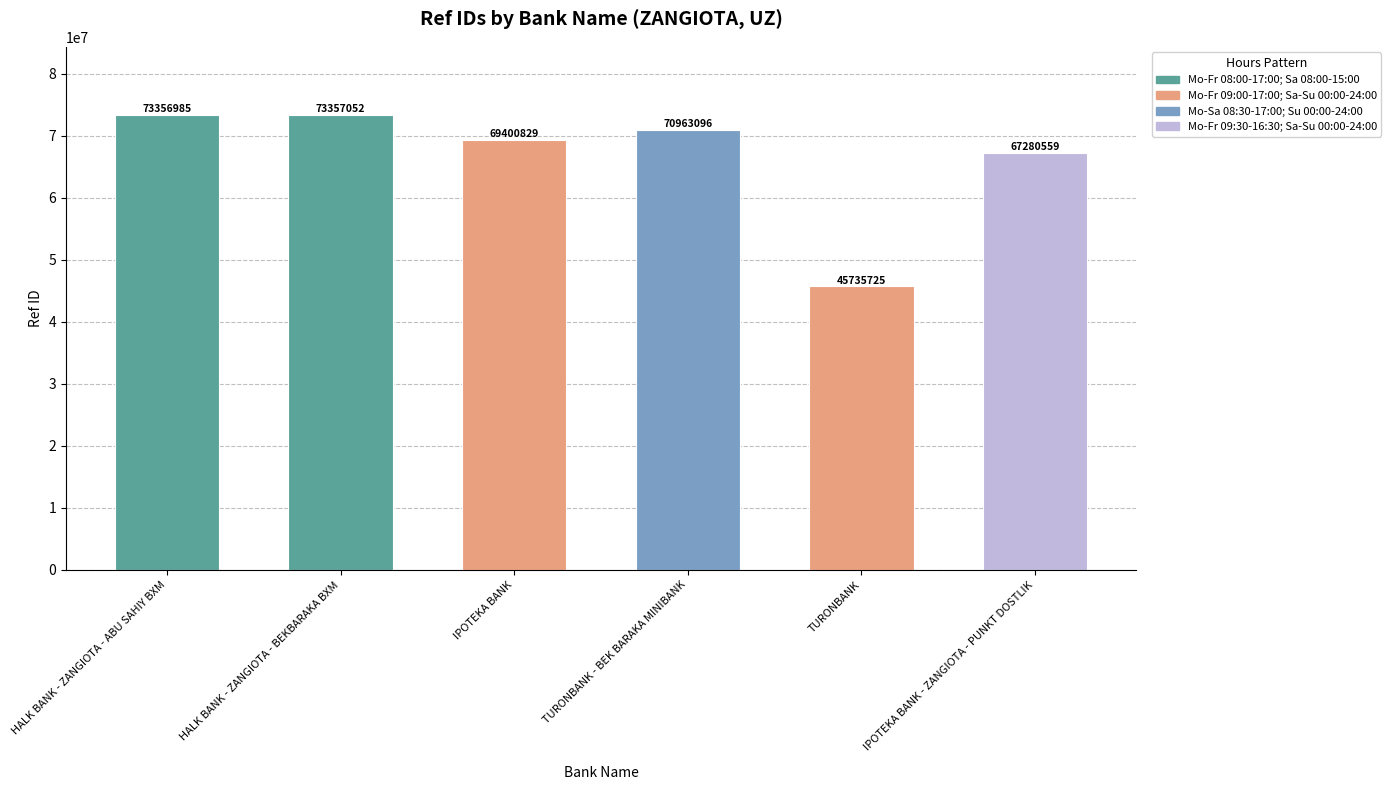

How many series are shown in this chart?

1